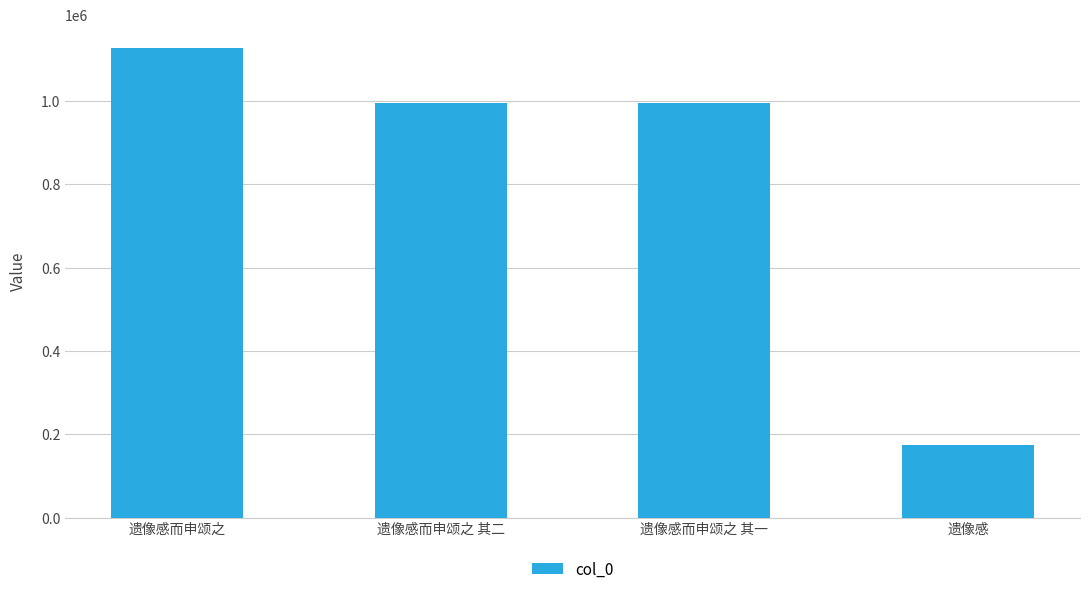

What value does the data have at 遗像感?

173674